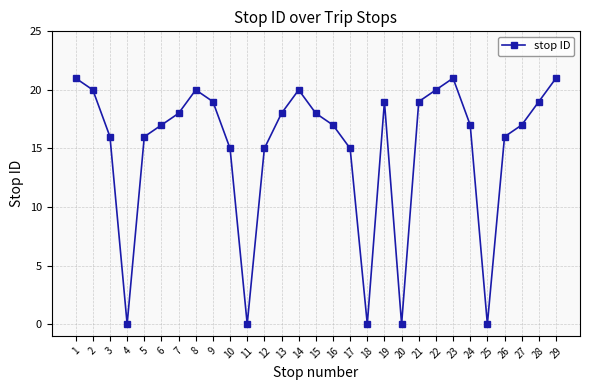

Where is the first local minimum?

4